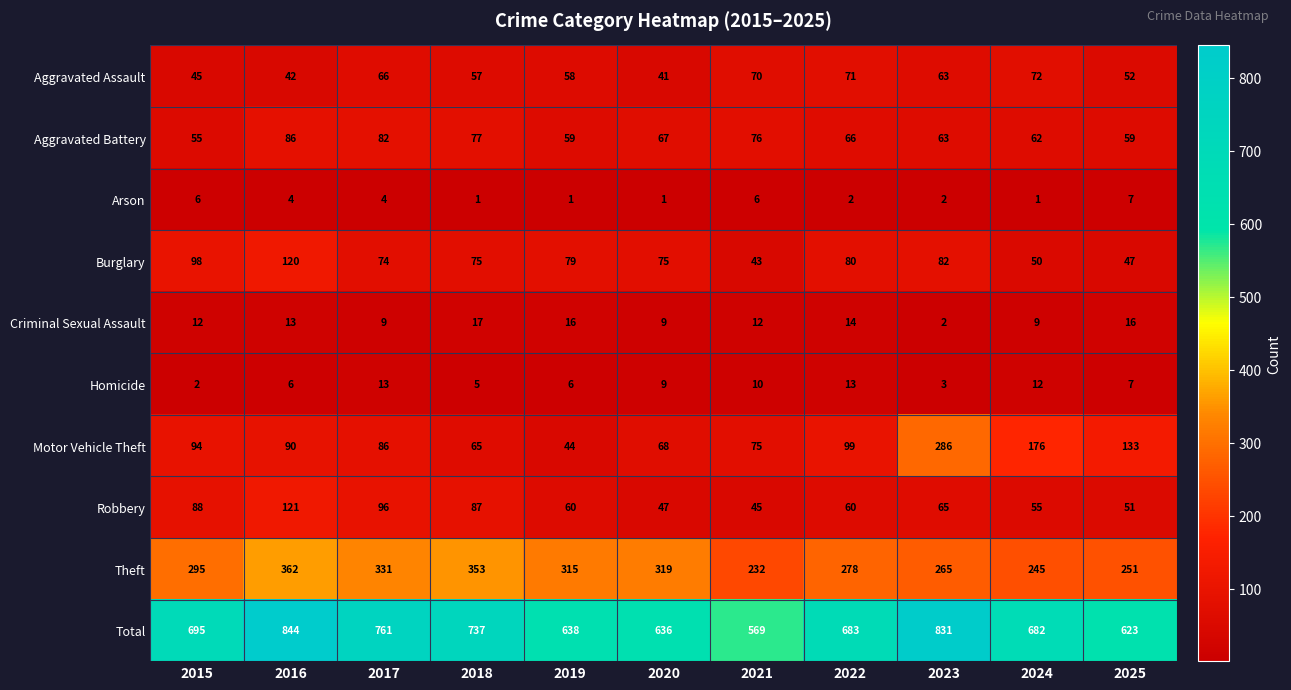

Between 2015 and 2023, which series saw the biggest shift?

Motor Vehicle Theft